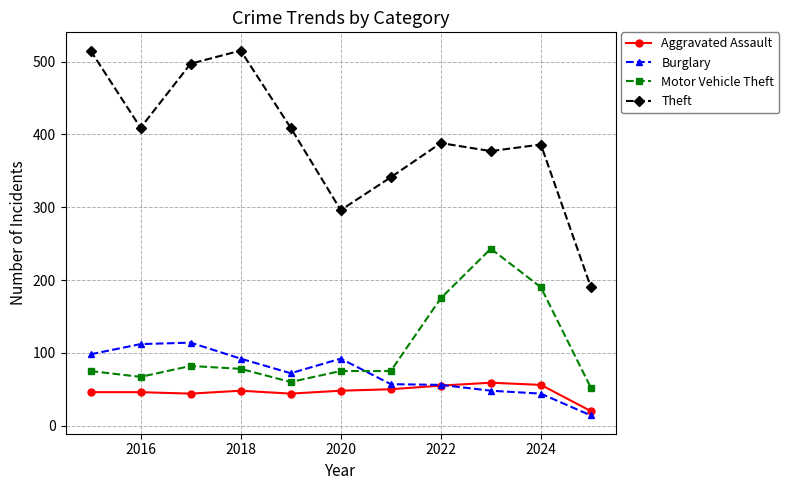

True or false: Aggravated Assault and Theft intersect in this chart.

False